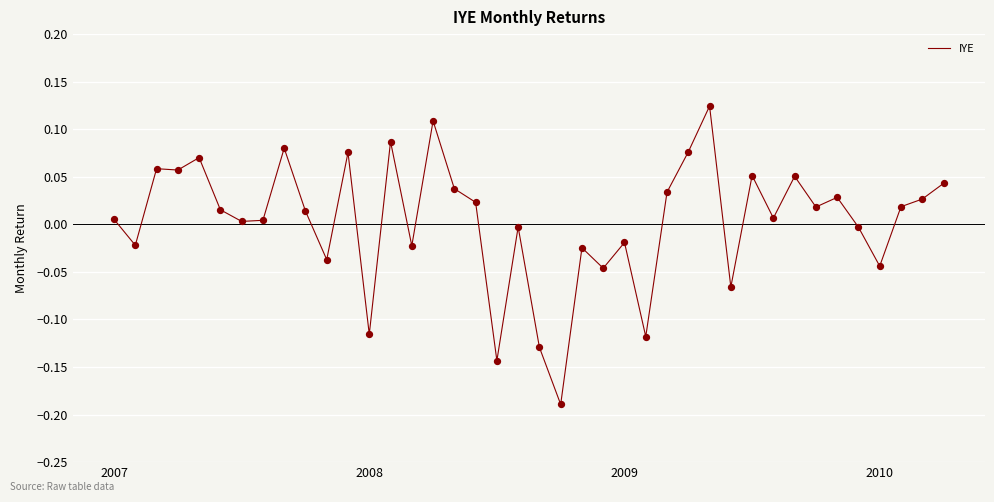

What is the difference between the maximum and minimum values?

0.3